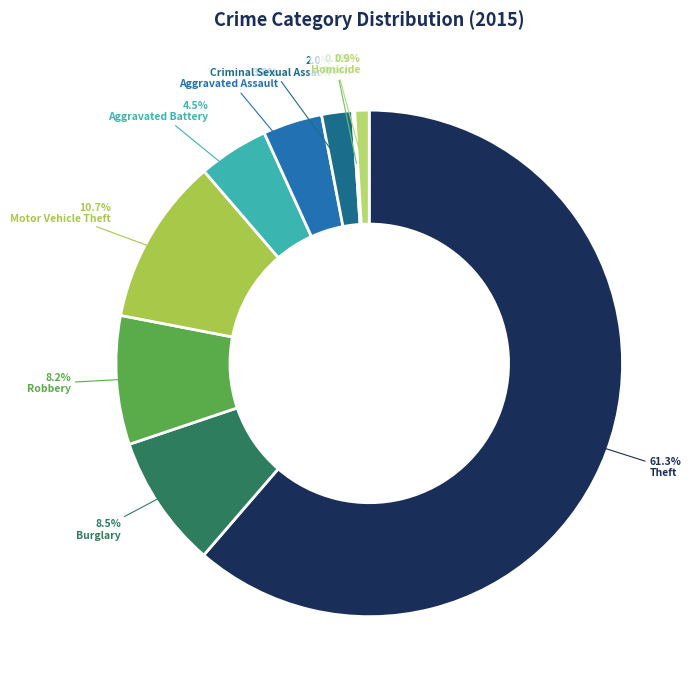

Which slice represents more than half of the pie?

Theft